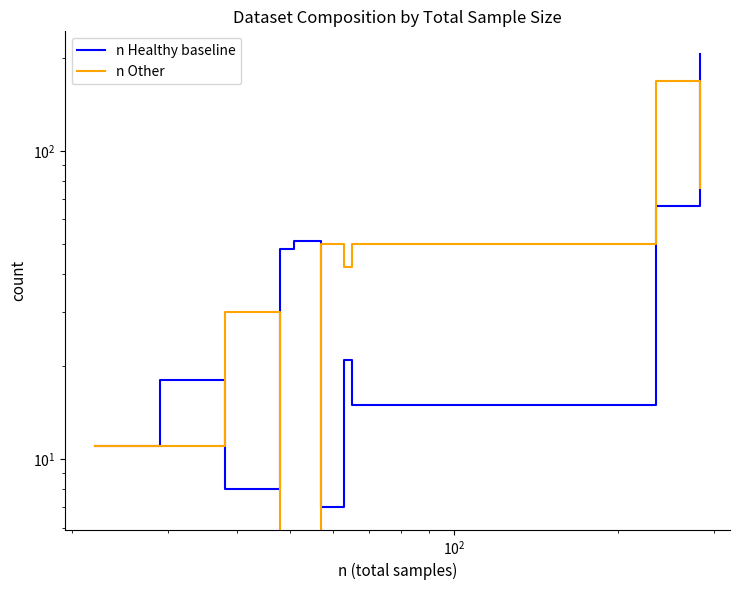

True or false: n Healthy baseline has more than 1 points higher than both neighbors.

True